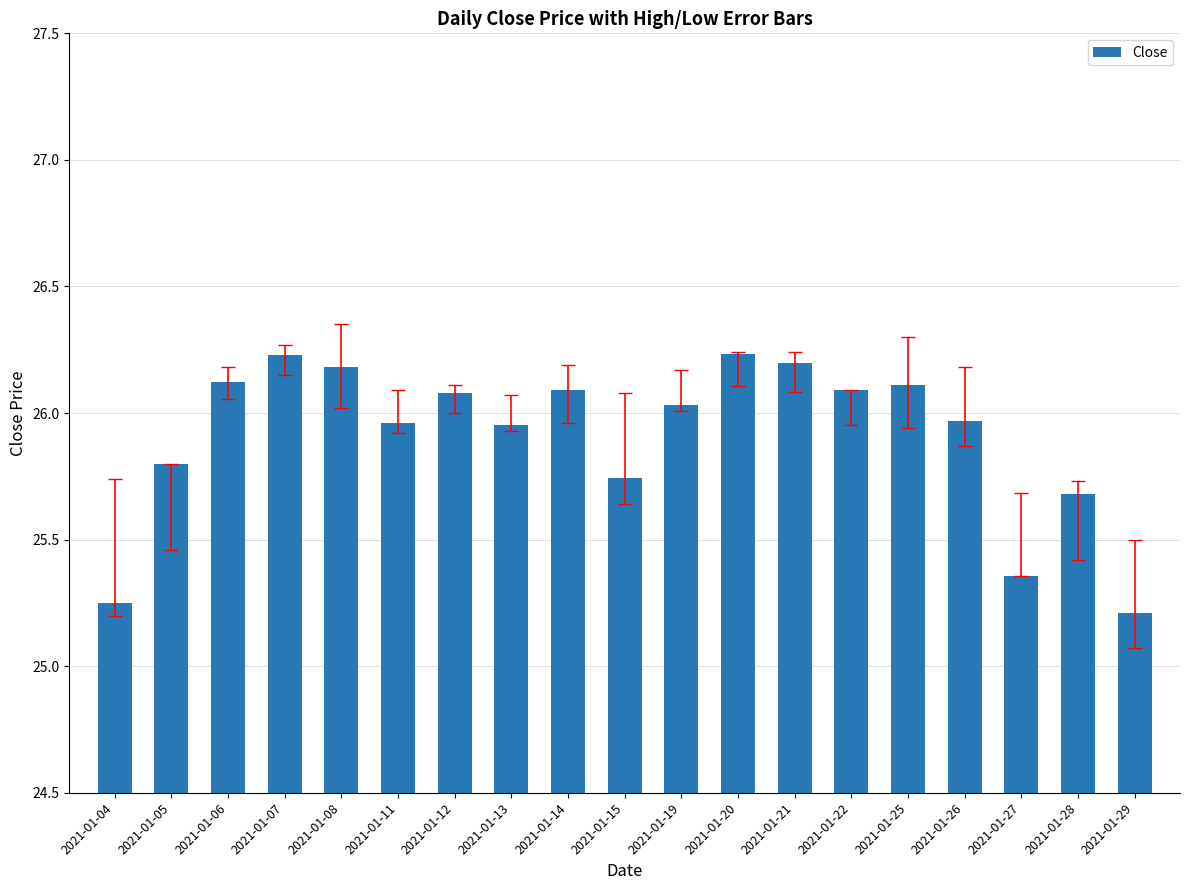

Which label corresponds to the smallest value in the chart?

2021-01-29